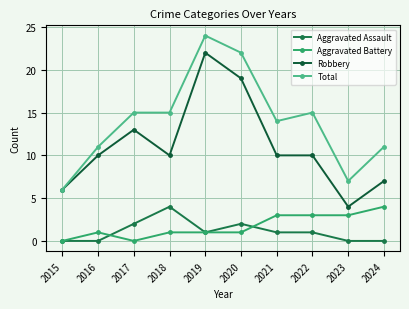

True or false: Total and Aggravated Assault intersect in this chart.

False